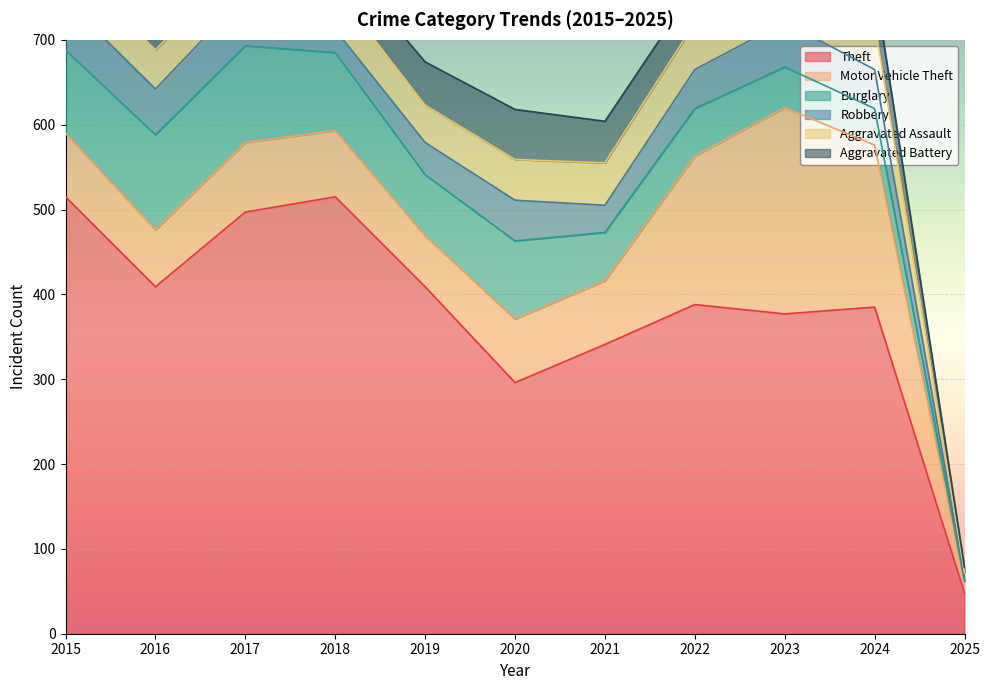

At how many categories does at least one series exceed 459?

3